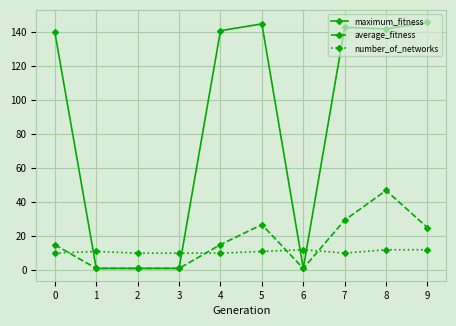

Which series ends up on top after the final intersection of number_of_networks and maximum_fitness?

maximum_fitness